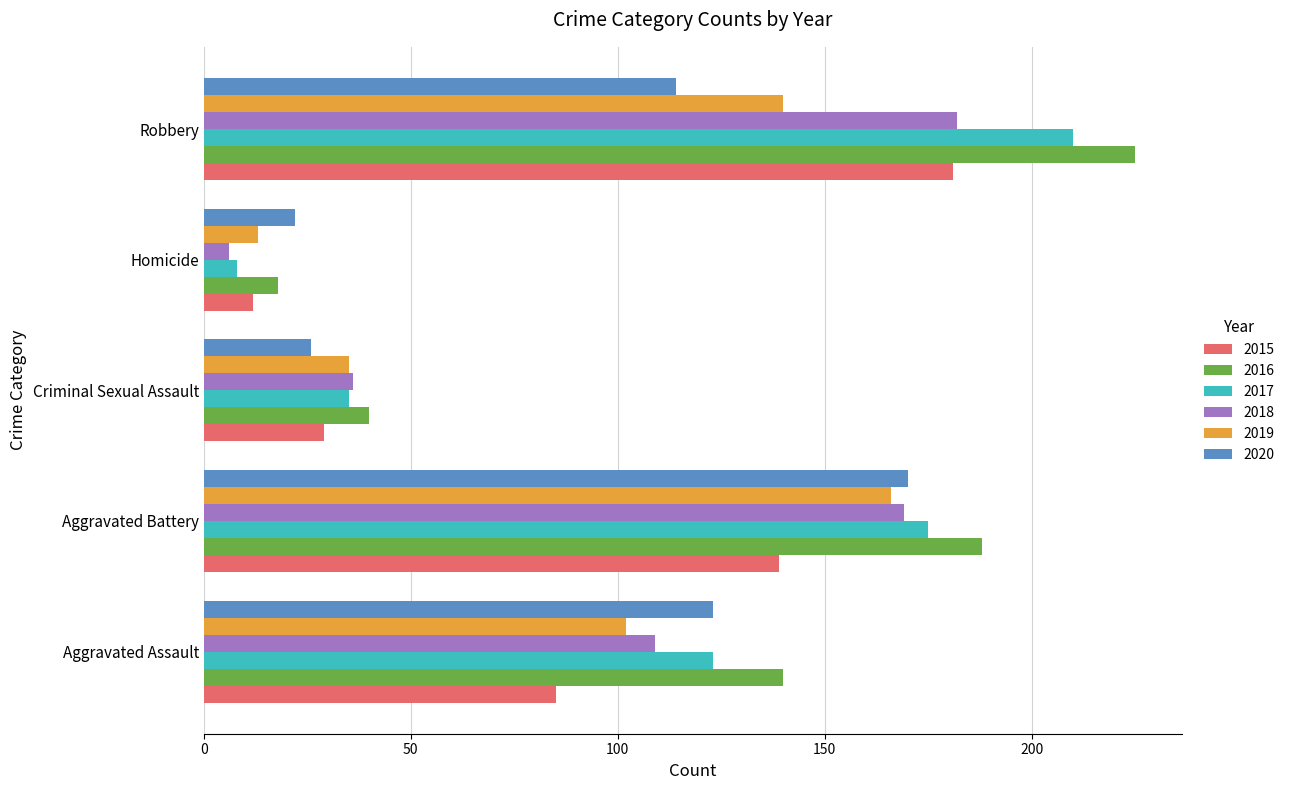

What value does the 2015 series have at Criminal Sexual Assault, to the nearest 10?

30